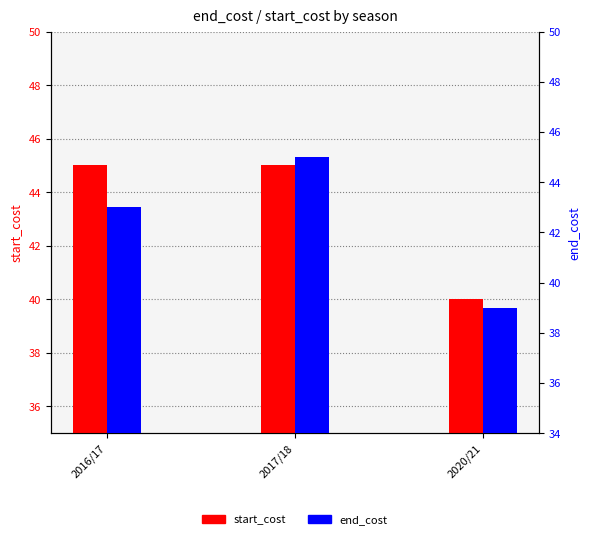

Rank the series by their maximum value, from highest to lowest.

start_cost, end_cost